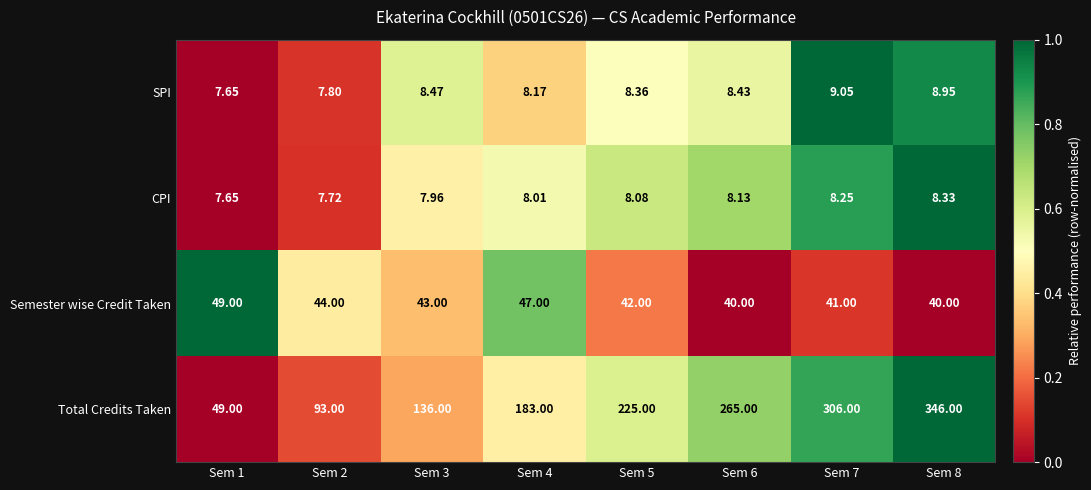

Which series has the widest spread of values?

Total Credits Taken